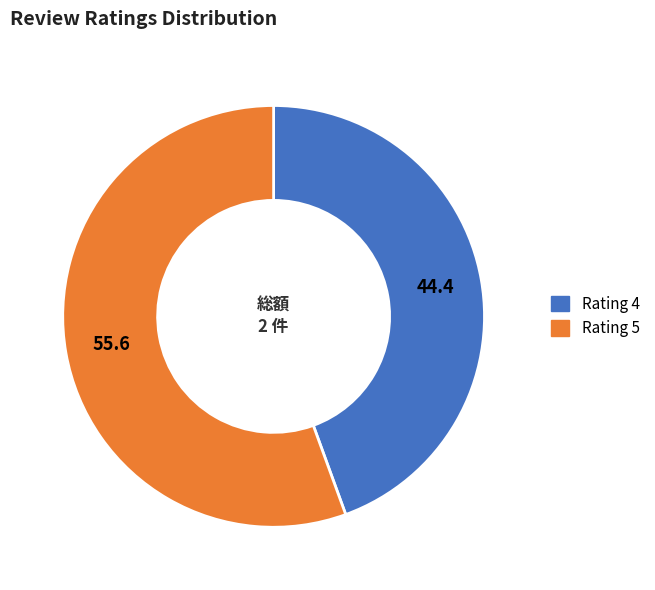

Which slice is the largest?

Rating 5